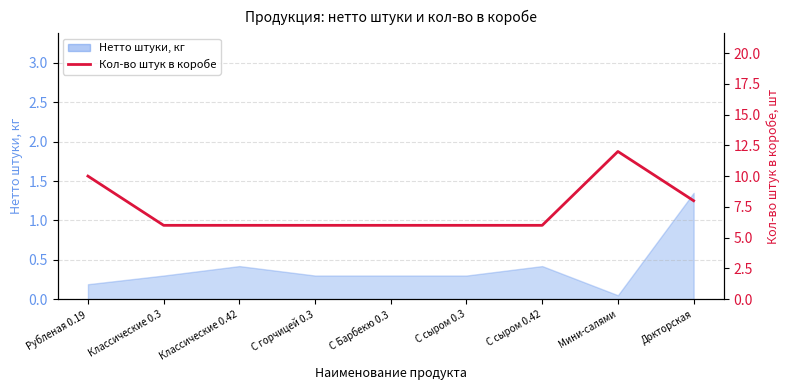

How many lines are shown in the chart?

1